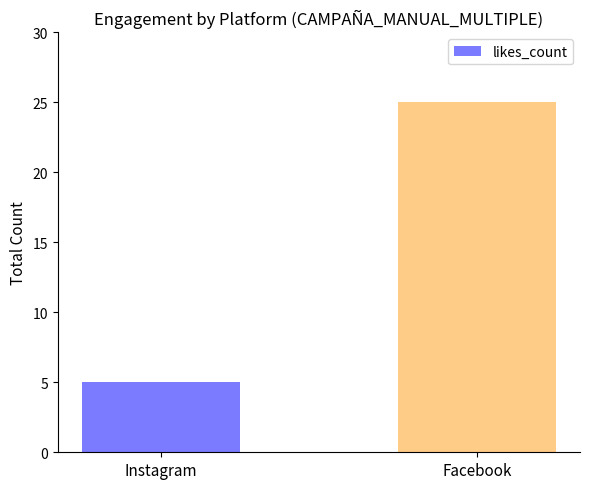

What is the greatest value displayed?

25